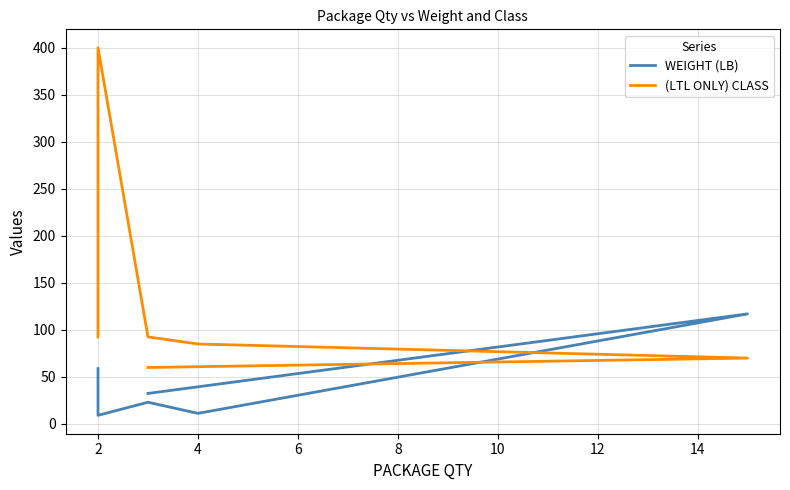

How many intersections are there between (LTL ONLY) CLASS and WEIGHT (LB)?

2